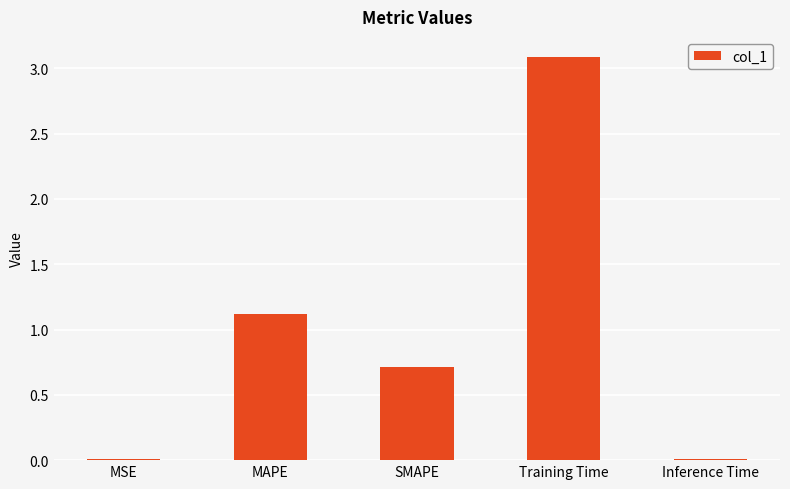

What is the maximum value shown in the chart?

3.1